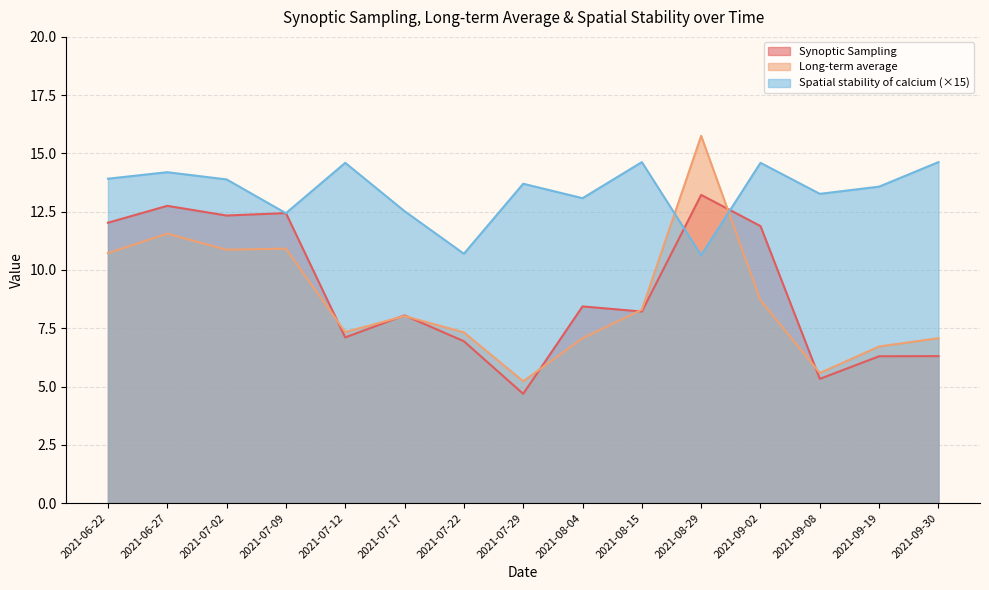

How many lines are shown in the chart?

3